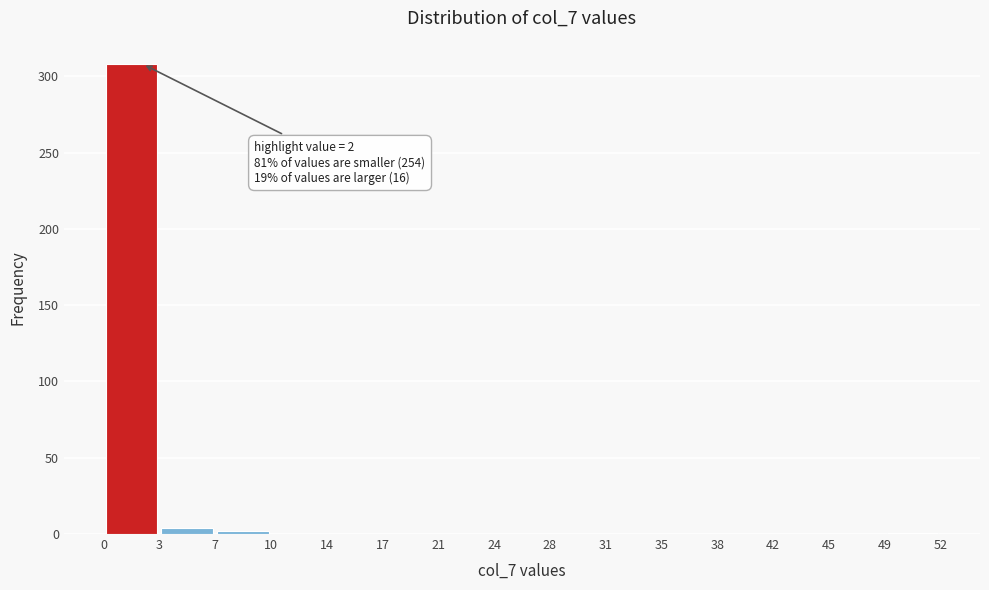

Over which range of the x-axis is the bar tallest?

0 to 3